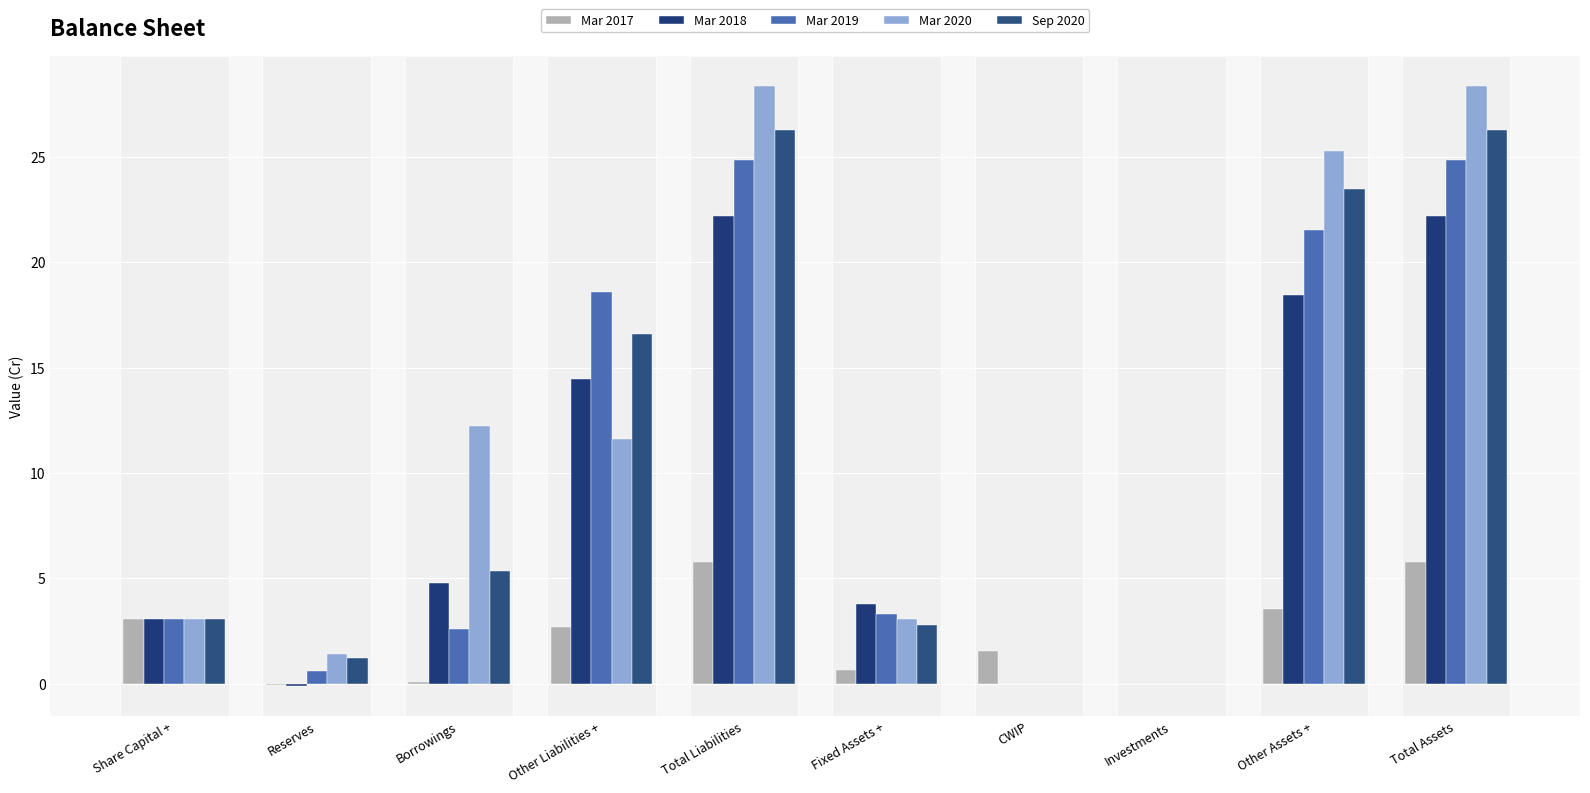

How many values in the Mar 2020 series exceed 11?

5